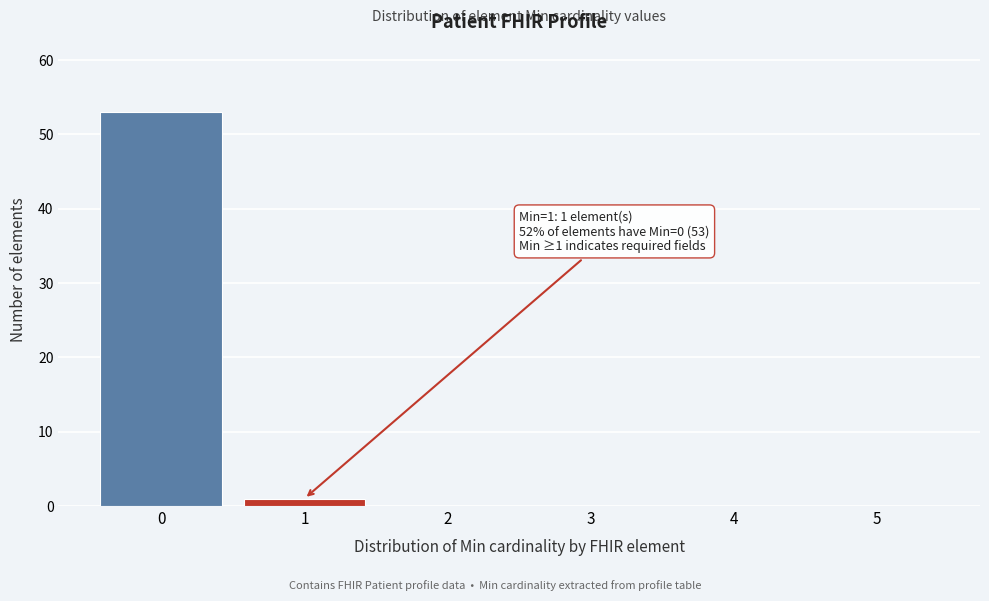

Which range on the x-axis has the tallest bar?

-0.5 to 0.5